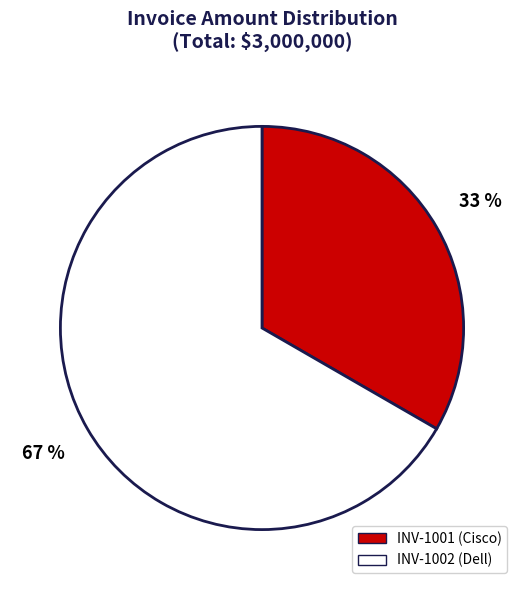

What is the smallest slice in the pie chart?

INV-1001